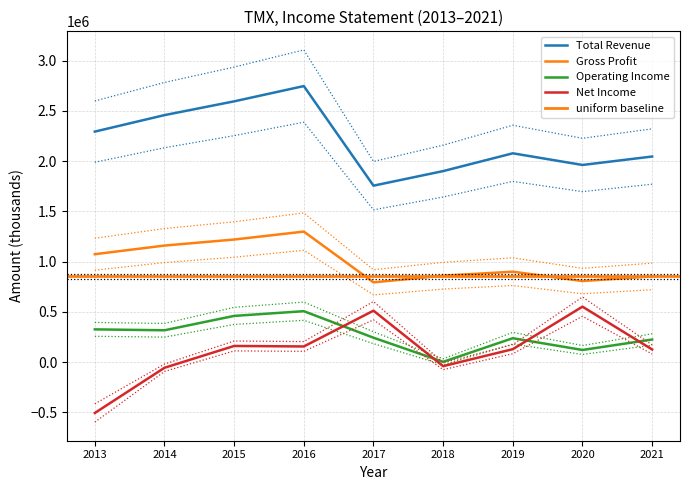

Reading right to left, what are all the values shown in this chart?

Total Revenue: 2045000	1961000	2077000	1900000	1755000	2746000	2594000	2457000	2293000
Gross Profit: 852000	806000	899000	859000	793000	1298000	1219000	1159000	1073000
Operating Income: 224000	120000	237000	2000	242000	506000	459000	316000	325000
Net Income: 125000	551000	128000	-41000	511000	155000	160000	-57000	-507000